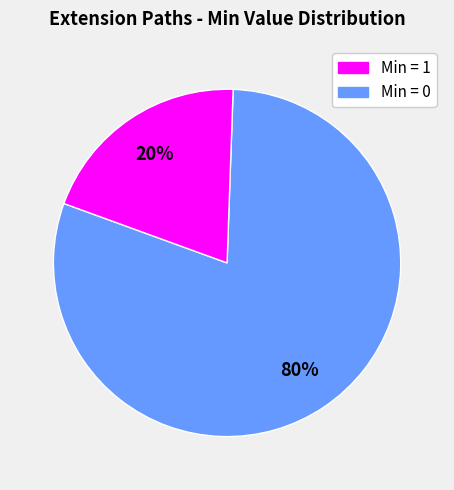

Count the number of slices in the pie.

2